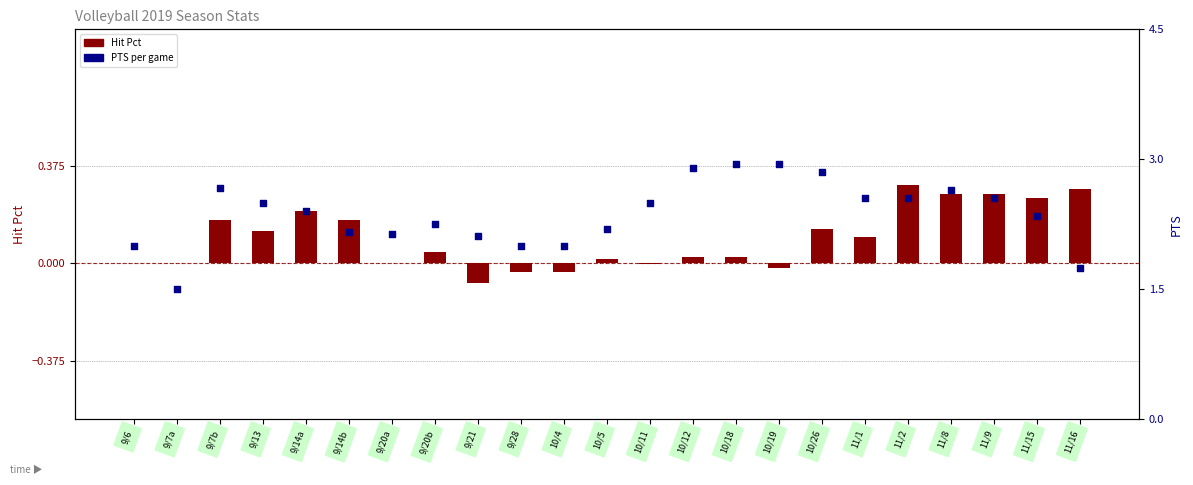

What is the total value across all series at 11/16?

2.0